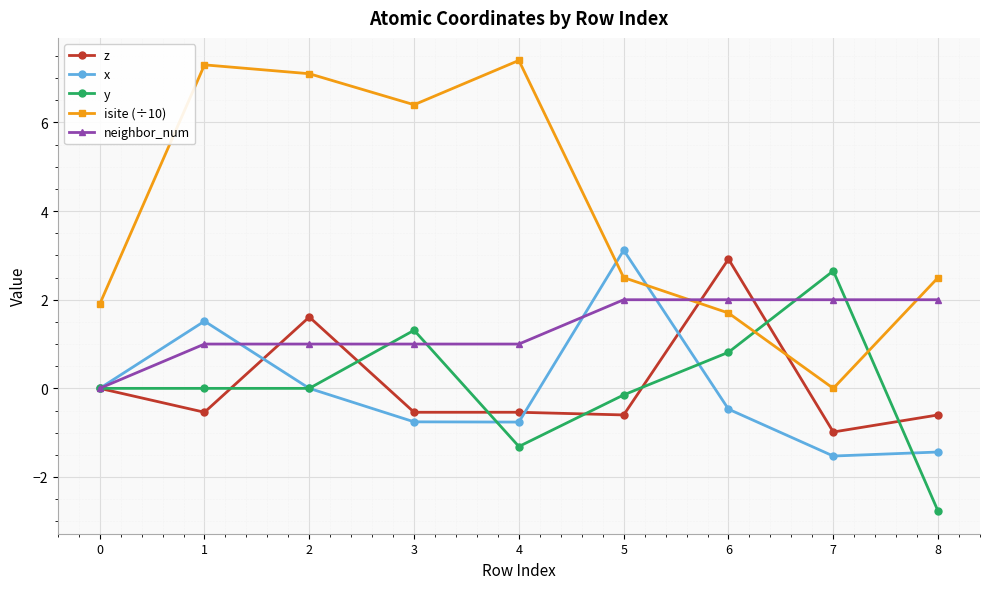

How many distinct data groups are displayed?

5